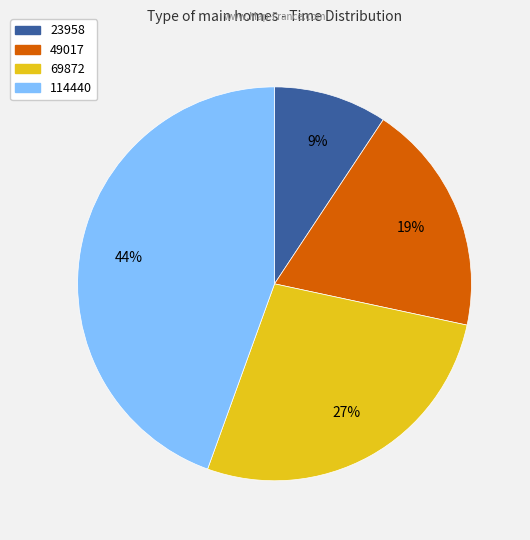

How many segments does this pie chart have?

4